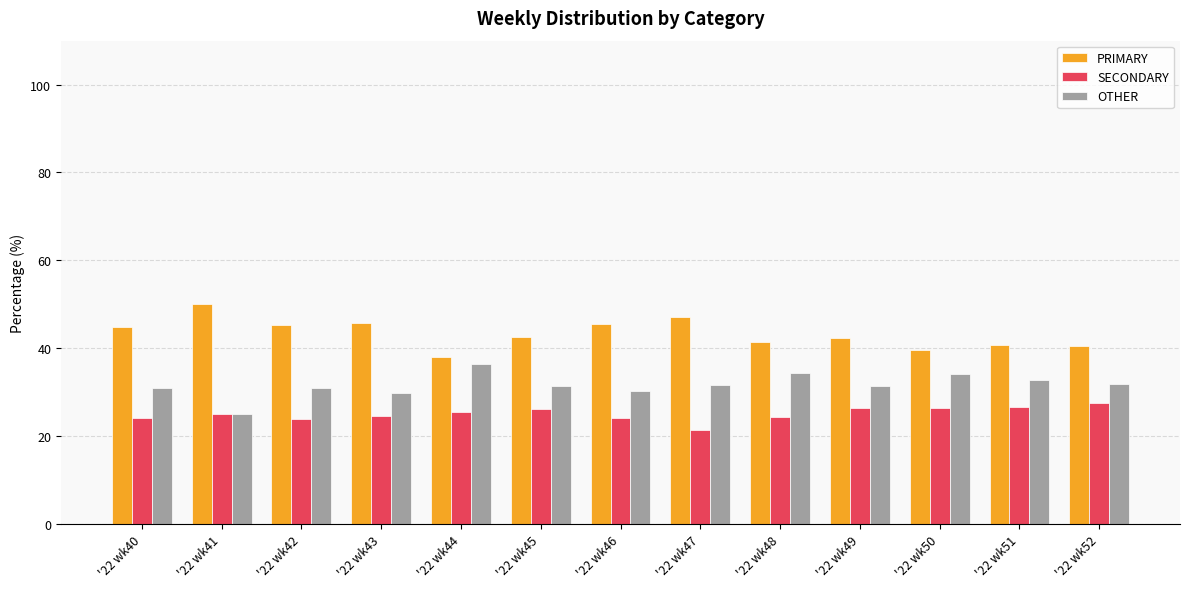

What is the difference between the maximum and minimum values in the SECONDARY series?

6.1